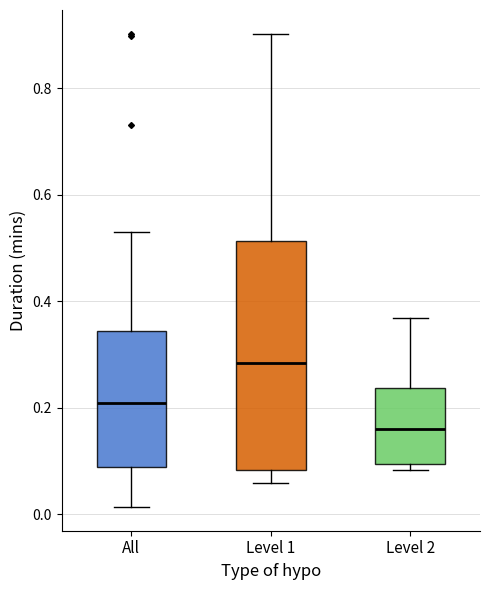

Reading left to right, transcribe this box plot: for each box, give where its median line is, the range the box spans, and where its two whiskers end, as read against the y-axis. The values are not printed on the chart, so give them approximately, as read against the axis.

All: median 0.22, box 0.08 to 0.34, whiskers 0.02 to 0.54
Level 1: median 0.28, box 0.08 to 0.52, whiskers 0.06 to 0.90
Level 2: median 0.16, box 0.10 to 0.24, whiskers 0.08 to 0.36